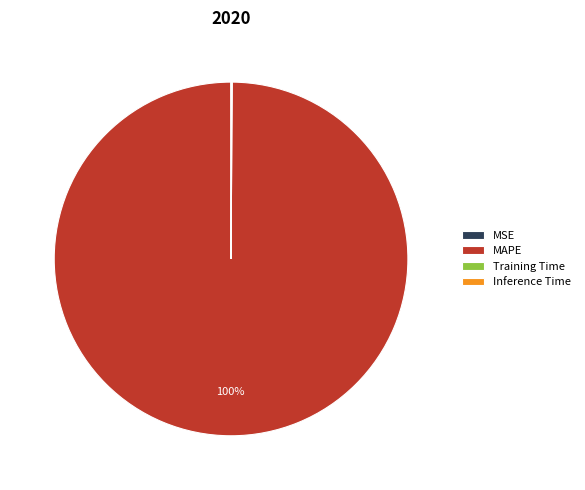

To the nearest percent, what is the average slice percentage?

25%